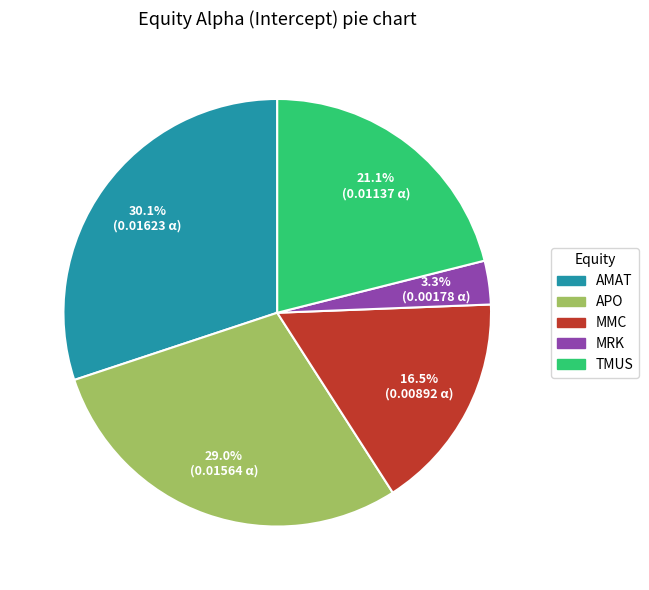

Count the number of slices in the pie.

5